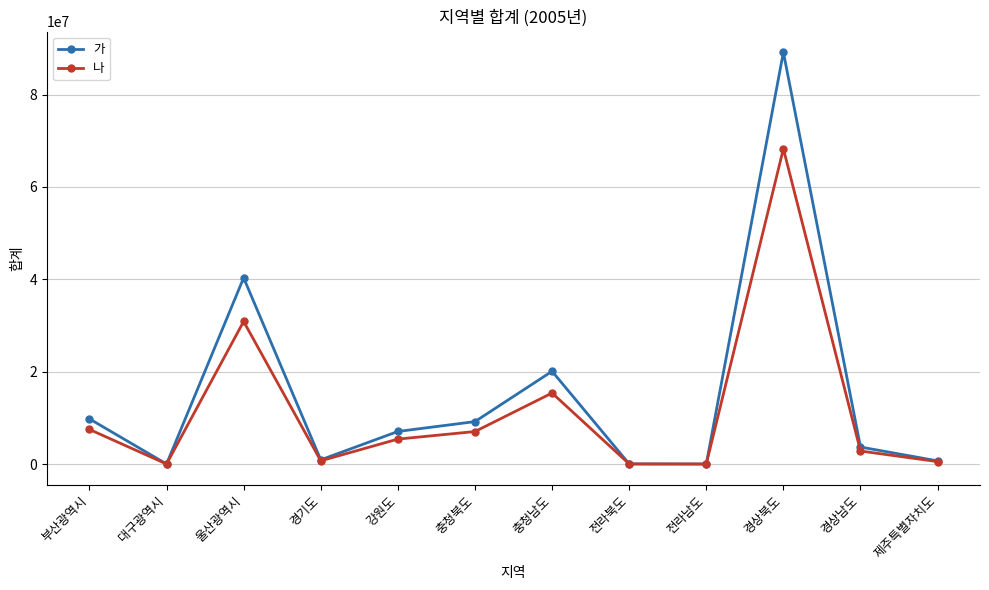

What is the difference between the maximum and minimum values in the 가 series?

89154244